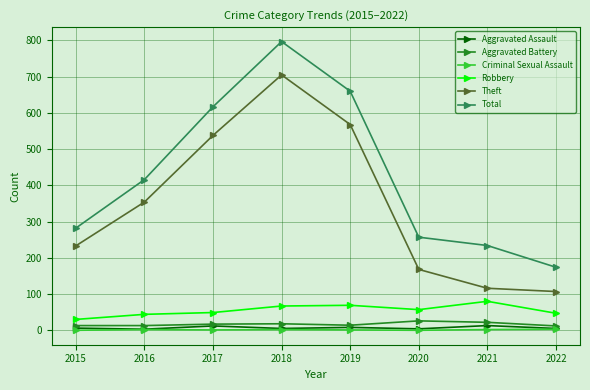

How many interior local peaks does the Theft series have?

1